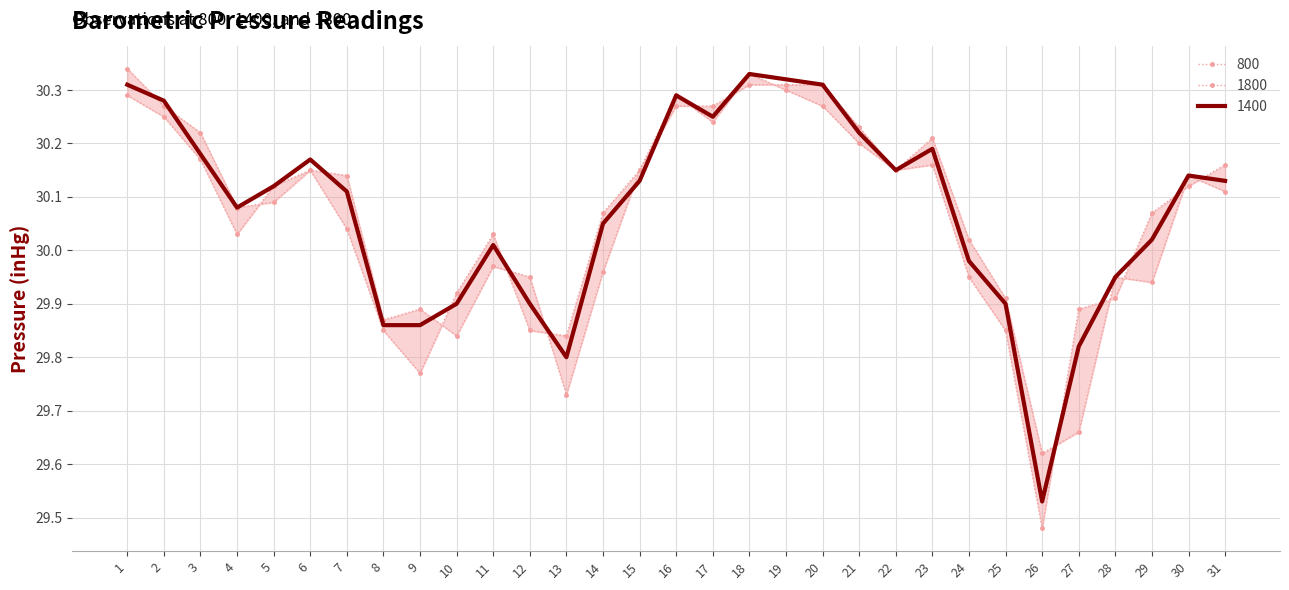

What is the approximate value of 1400 at 28?

29.9